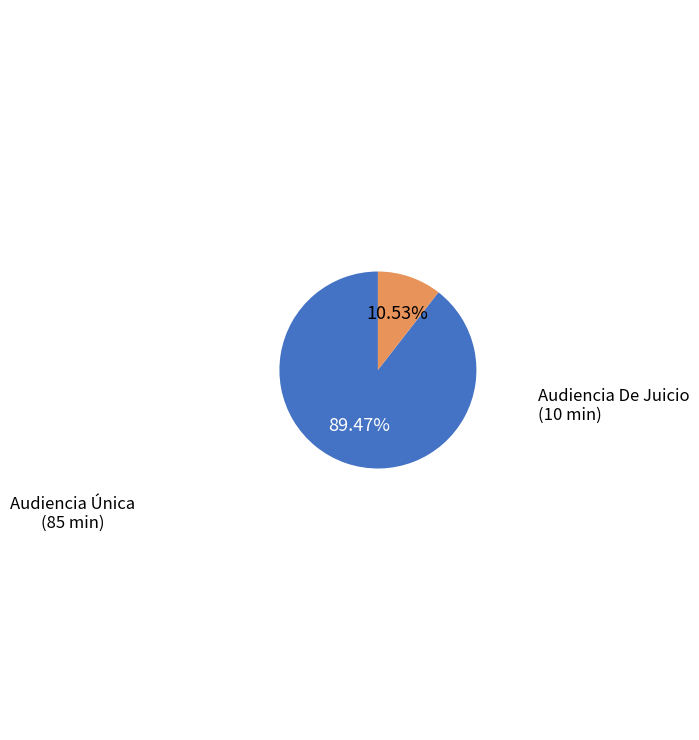

How many segments does this pie chart have?

2